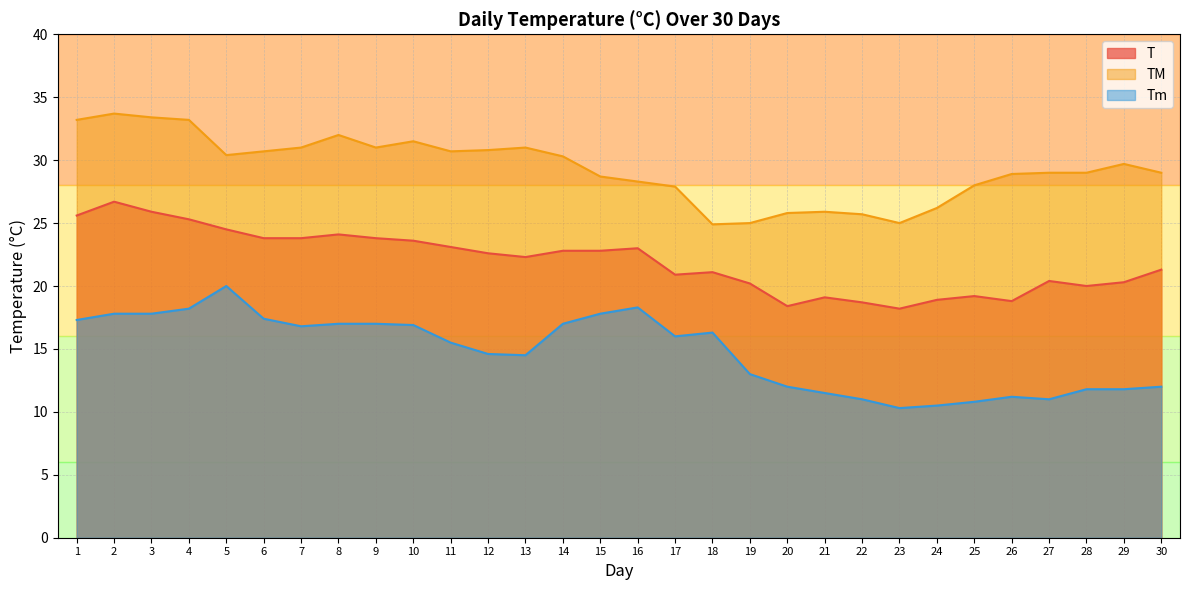

Reading right to left, transcribe all the data shown in this chart.

T: 21.3	20.3	20.0	20.4	18.8	19.2	18.9	18.2	18.7	19.1	18.4	20.2	21.1	20.9	23.0	22.8	22.8	22.3	22.6	23.1	23.6	23.8	24.1	23.8	23.8	24.5	25.3	25.9	26.7	25.6
TM: 29.0	29.7	29.0	29.0	28.9	28.0	26.2	25.0	25.7	25.9	25.8	25.0	24.9	27.9	28.3	28.7	30.3	31.0	30.8	30.7	31.5	31.0	32.0	31.0	30.7	30.4	33.2	33.4	33.7	33.2
Tm: 12.0	11.8	11.8	11.0	11.2	10.8	10.5	10.3	11.0	11.5	12.0	13.0	16.3	16.0	18.3	17.8	17.0	14.5	14.6	15.5	16.9	17.0	17.0	16.8	17.4	20.0	18.2	17.8	17.8	17.3